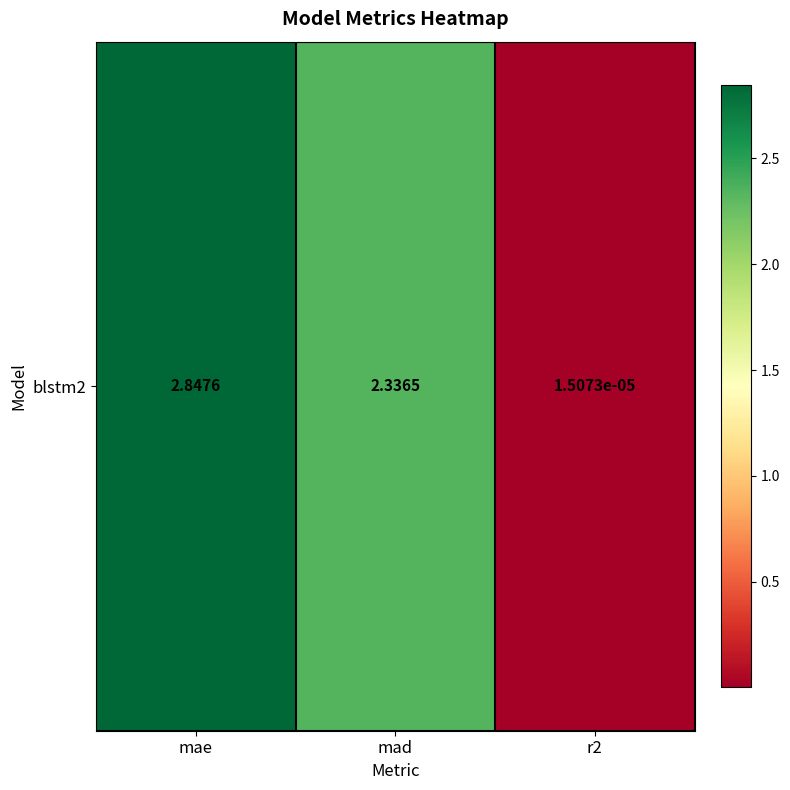

What is the difference between the values at r2 and mad?

2.3